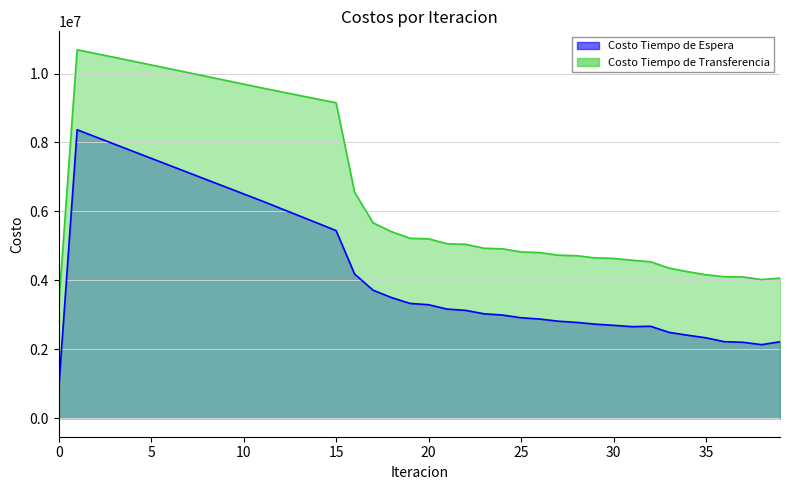

Where is Costo Tiempo de Transferencia nearest to the value 6968572?

16